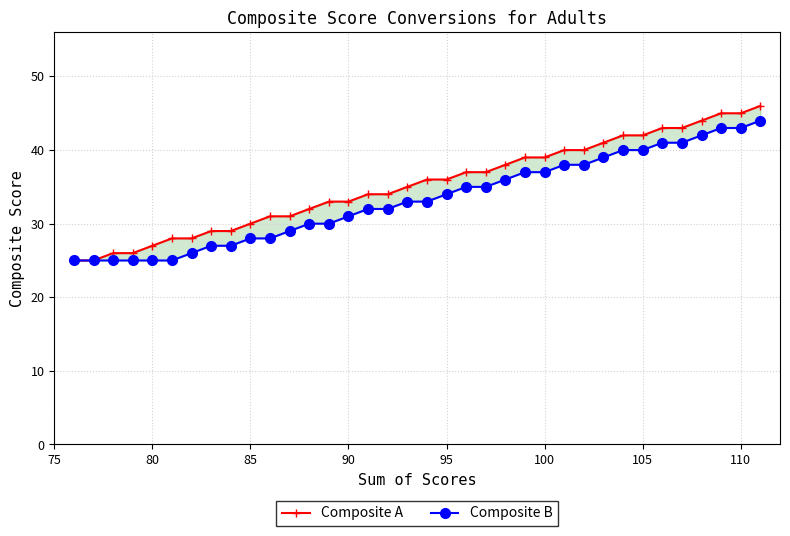

Is it true that Composite B equals 40 at 110?

False